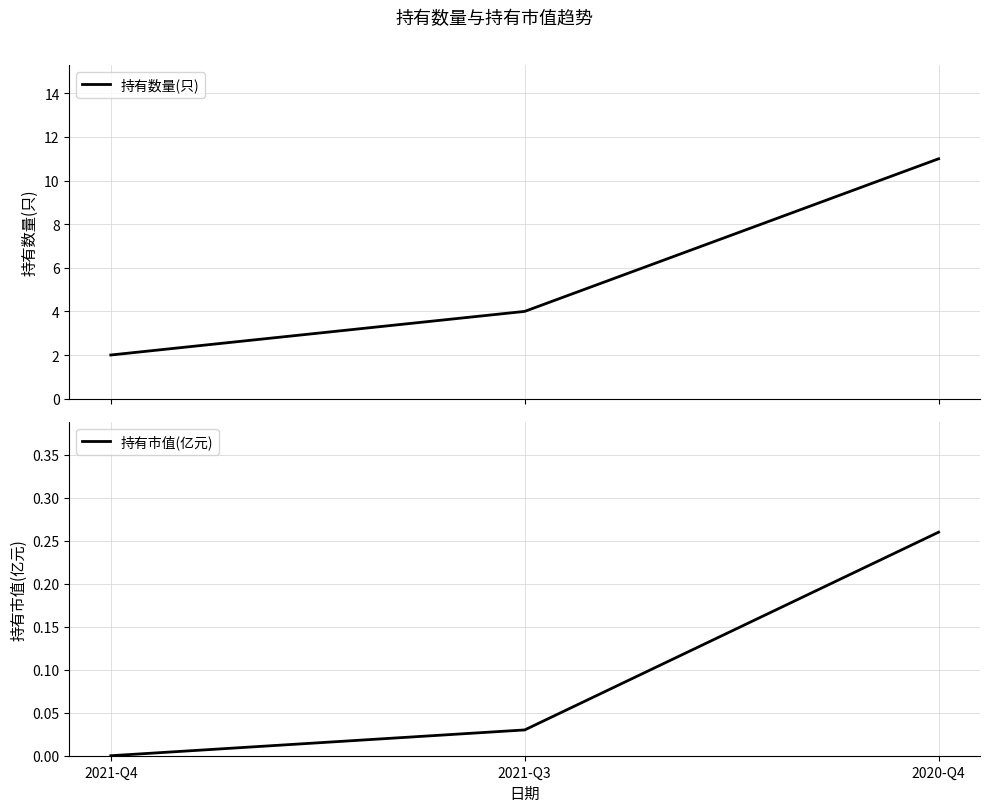

What is the maximum value shown in the chart?

11.0